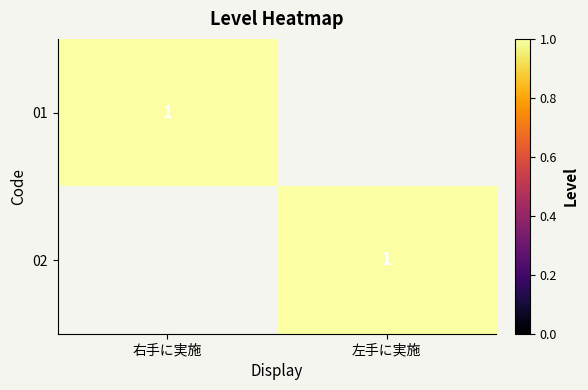

The value of 02 at 左手に実施 is 1. True or false?

True